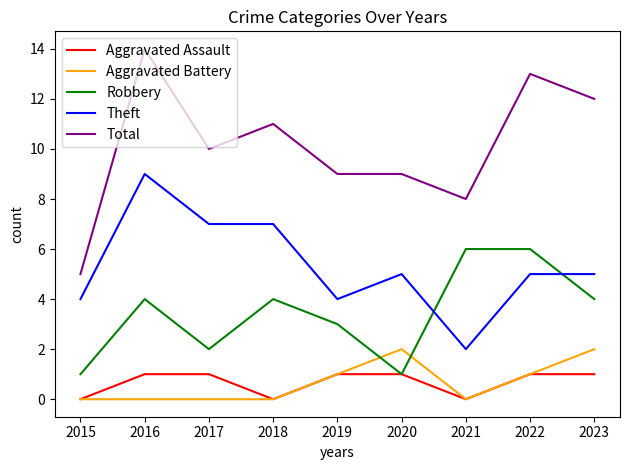

True or false: Theft and Total intersect in this chart.

False